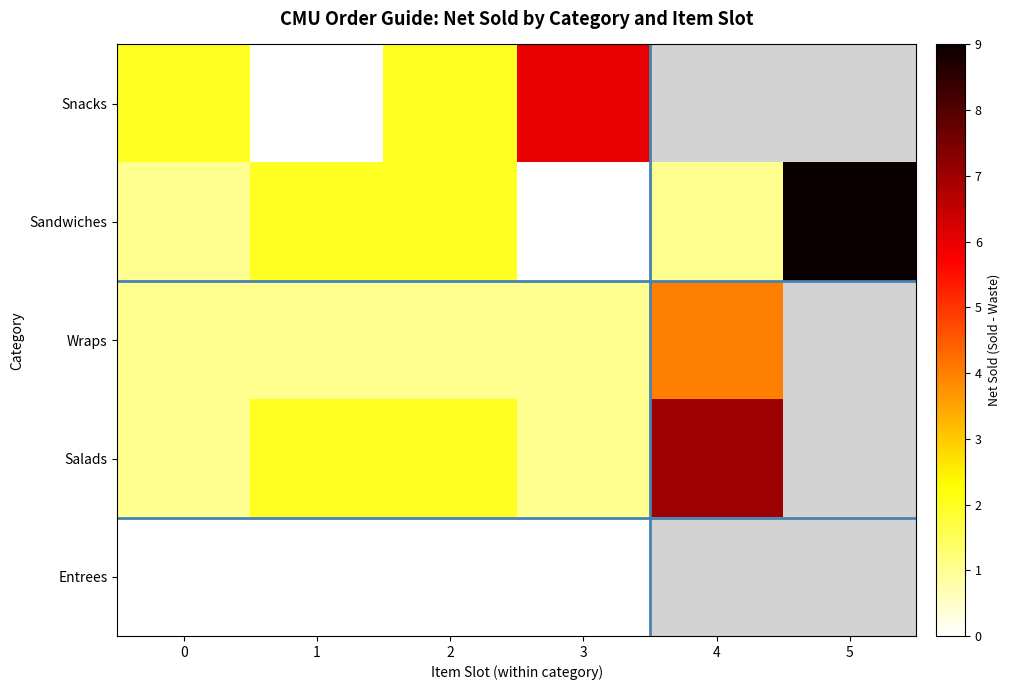

True or false: Snacks has a value of 2.0 at 0.

True